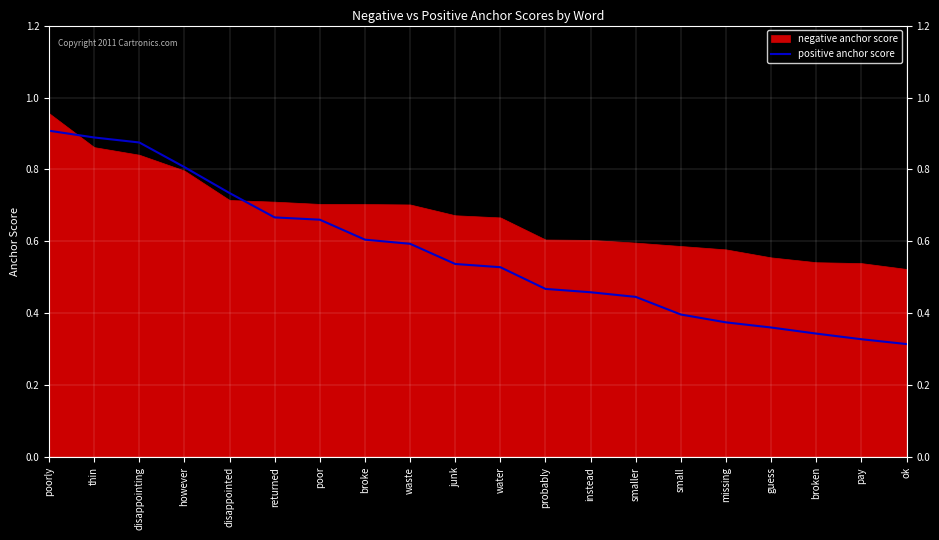

True or false: the data shows 0.3 at pay.

True